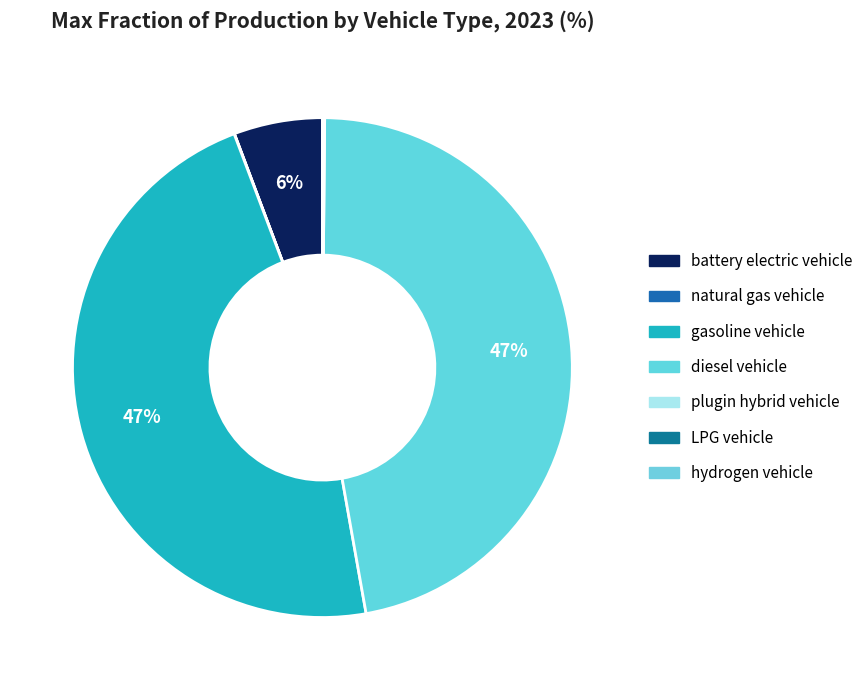

Count the number of slices in the pie.

7